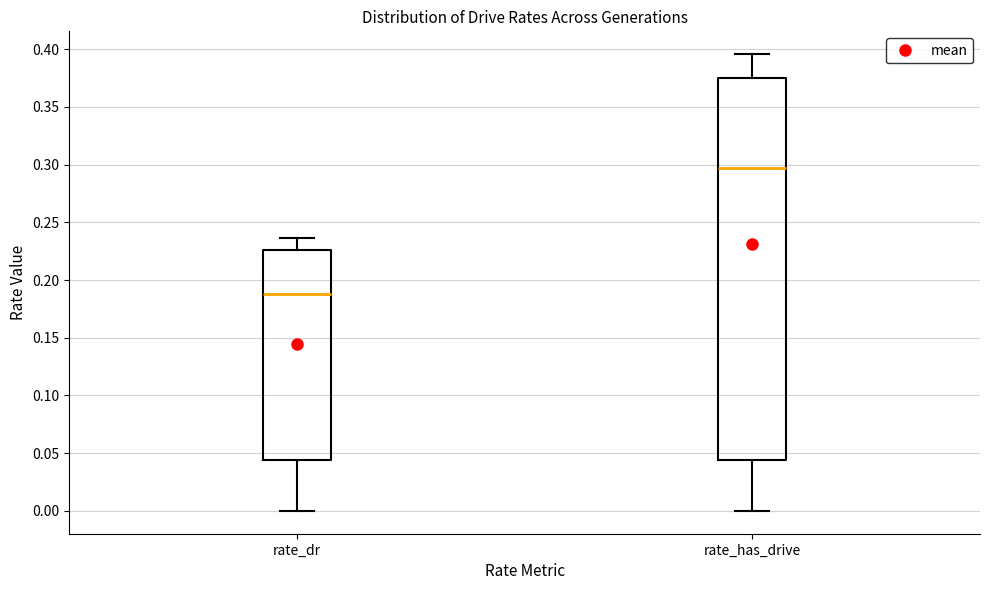

Which box is the tallest, from its lower edge to its upper edge?

rate_has_drive